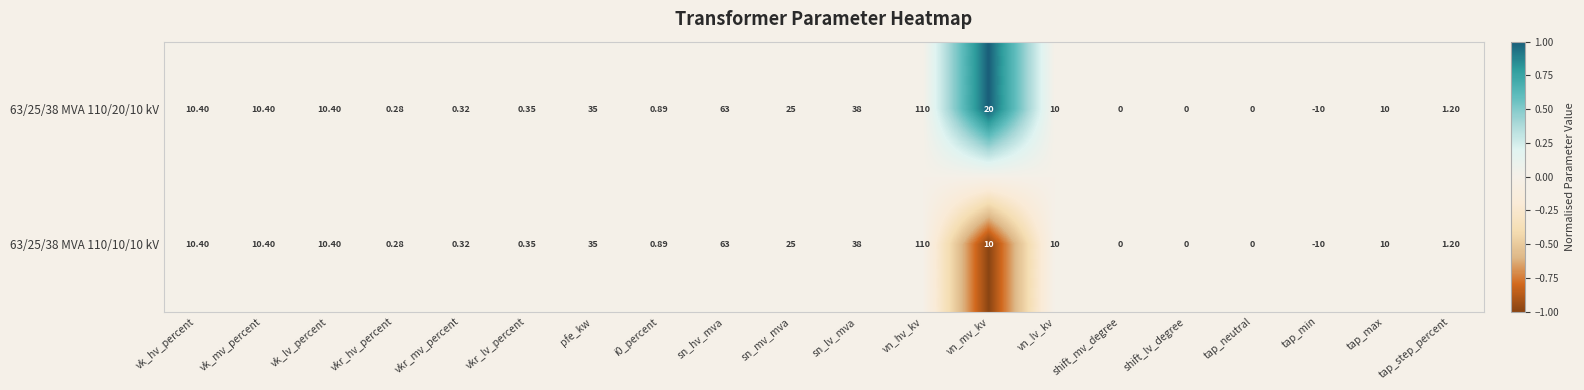

At which category is the sum across all series the highest?

vn_hv_kv